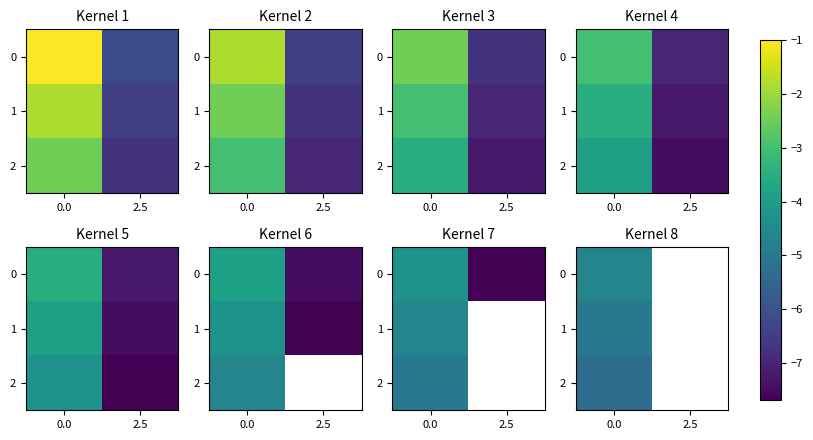

True or false: row_2 has a value of -5.3 at 0.0.

True